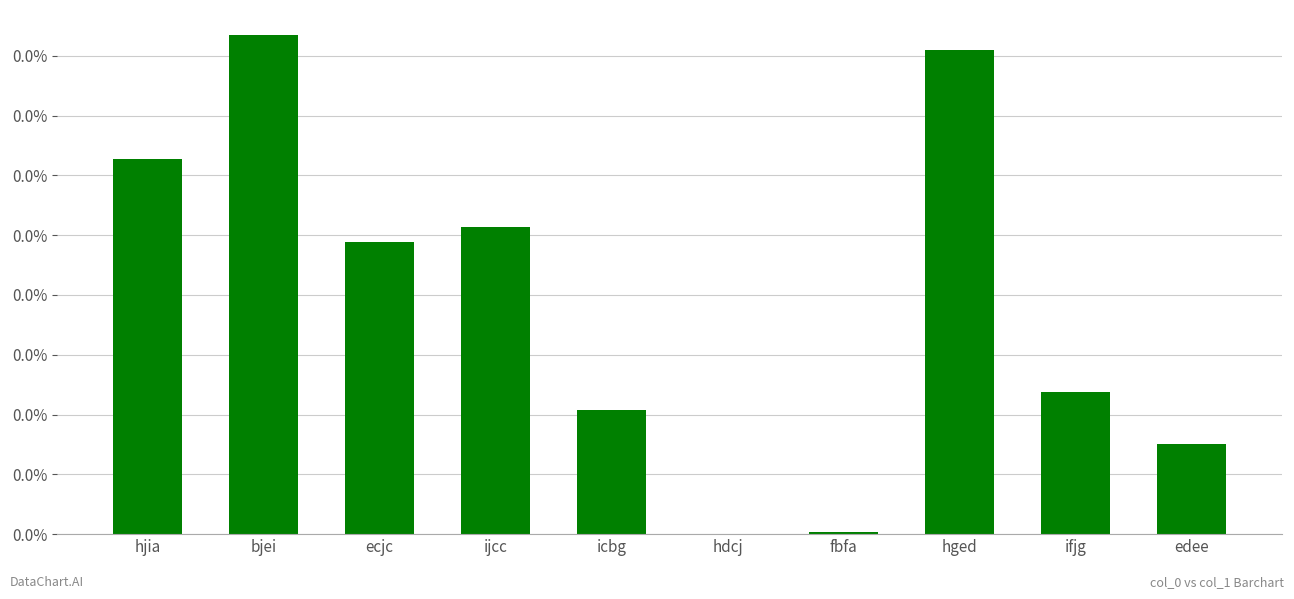

Rank the categories by value from highest to lowest.

bjei, hged, hjia, ijcc, ecjc, ifjg, icbg, edee, fbfa, hdcj